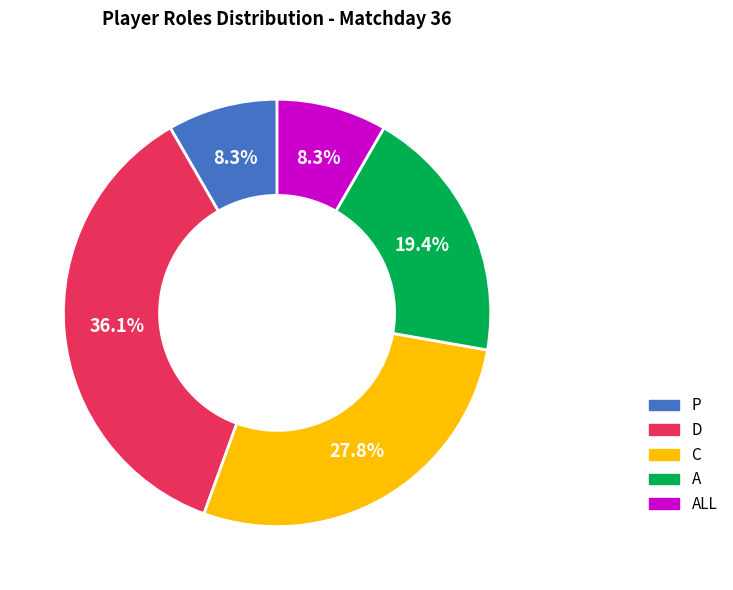

Does any single category account for the majority?

No